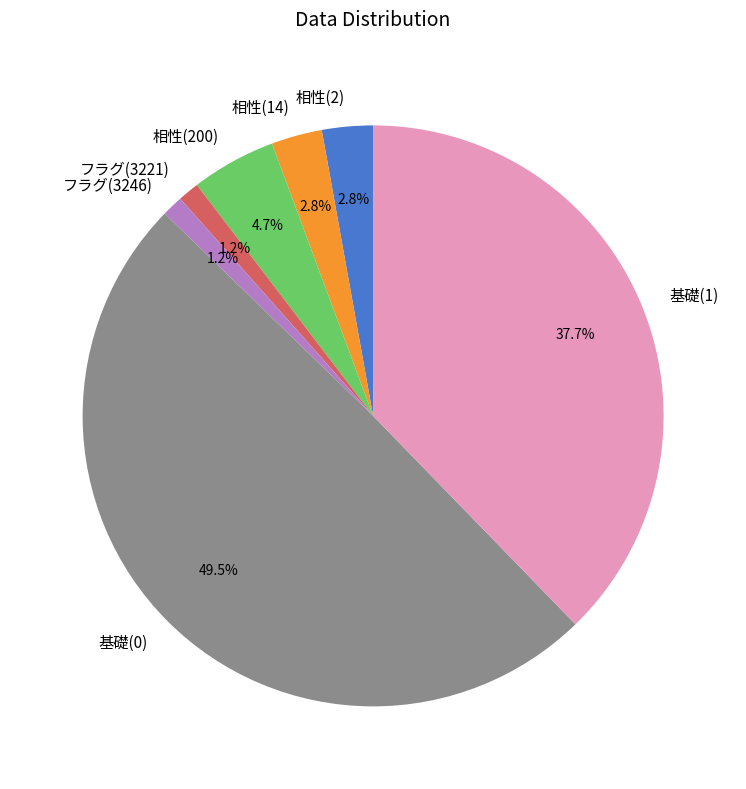

Between 基礎(1) and 相性(2), which is larger?

基礎(1)